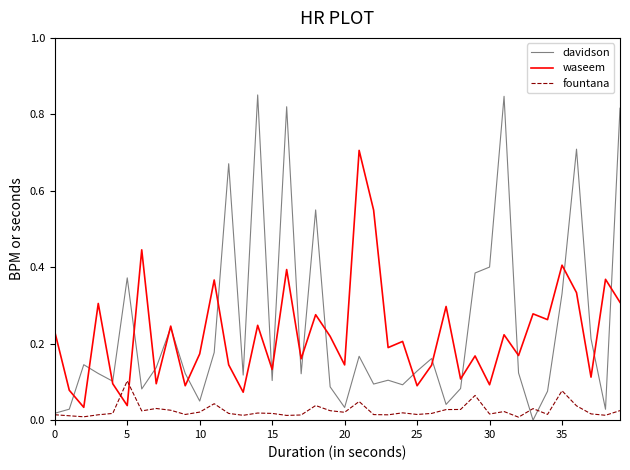

How many interior local peaks does the davidson series have?

12